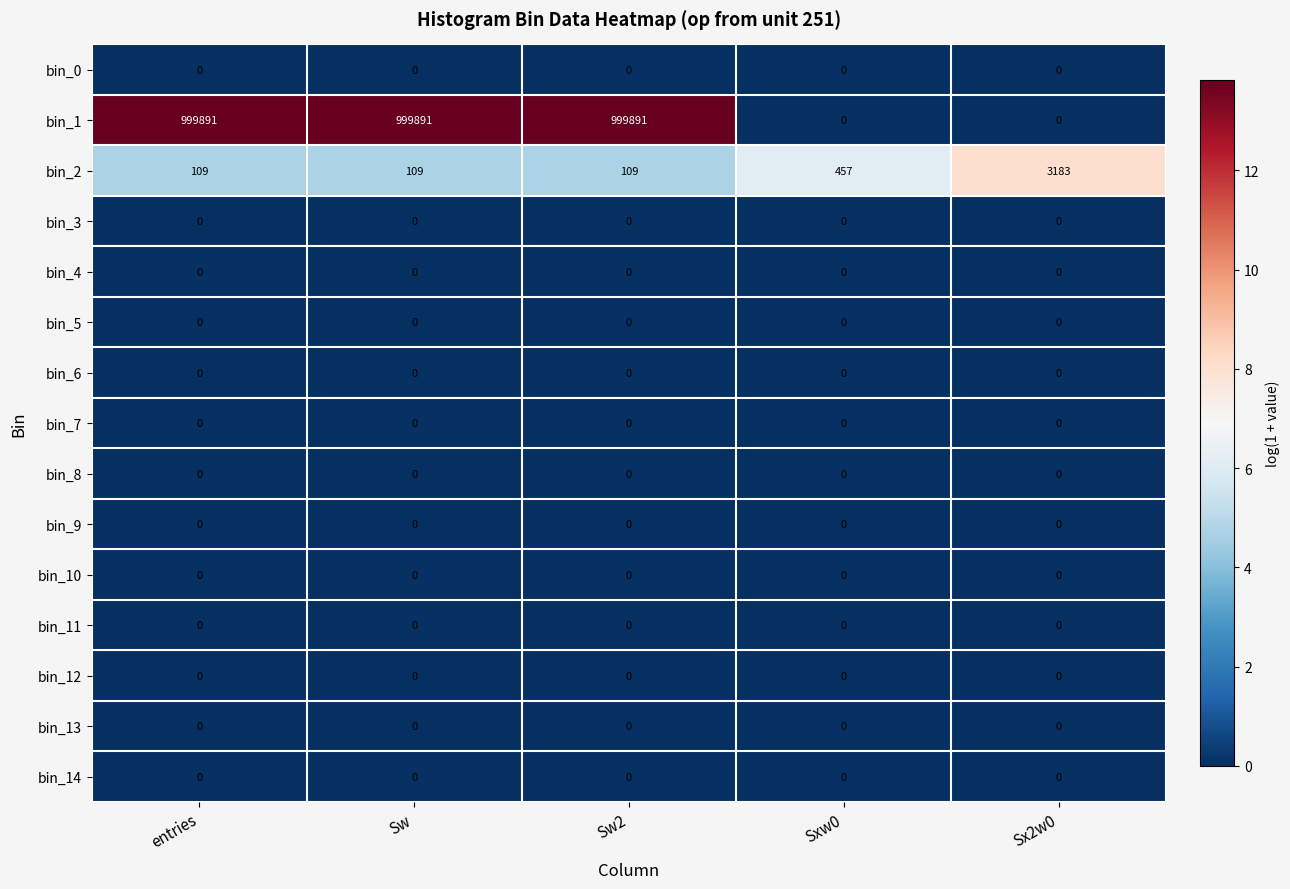

Is it true that bin_10 equals 0 at Sx2w0?

True